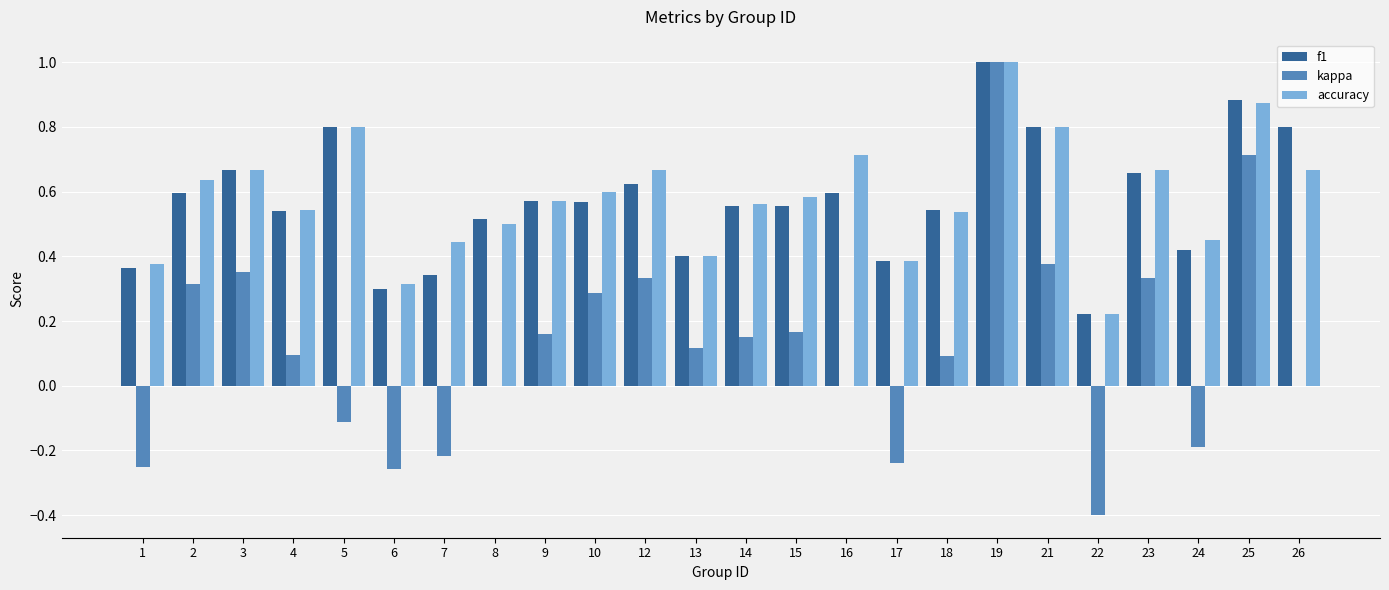

How many groups of bars are there?

24